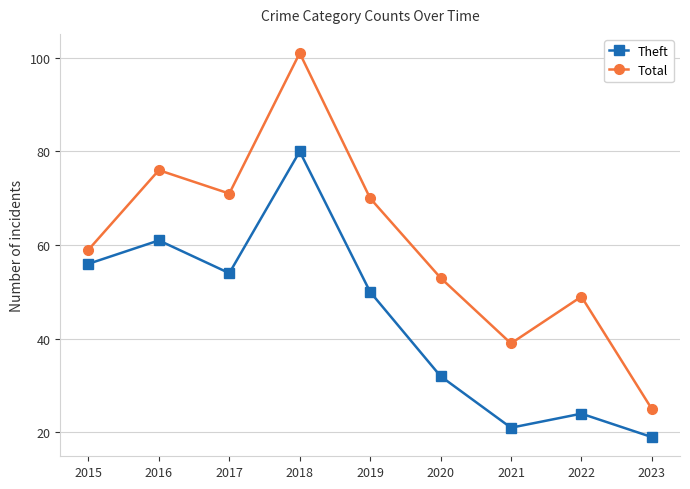

How many data points does each series have?

9